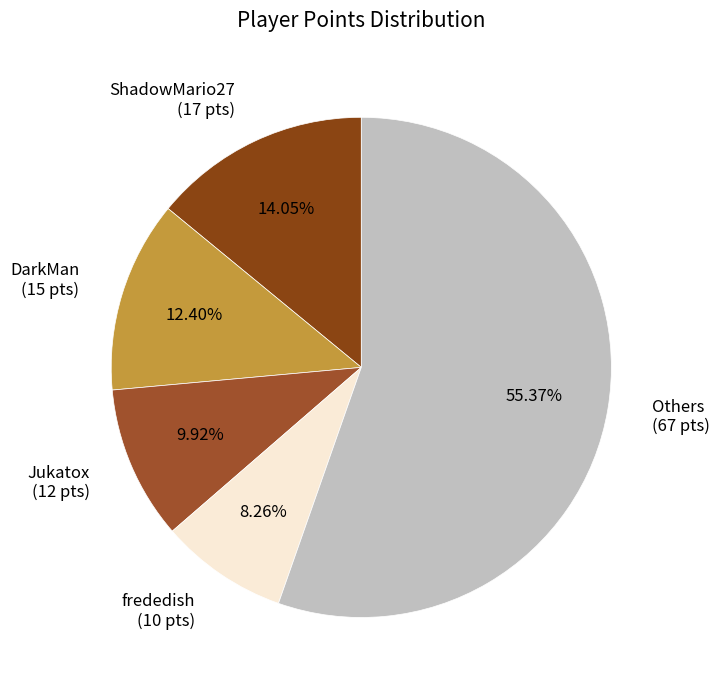

Count the number of slices in the pie.

5